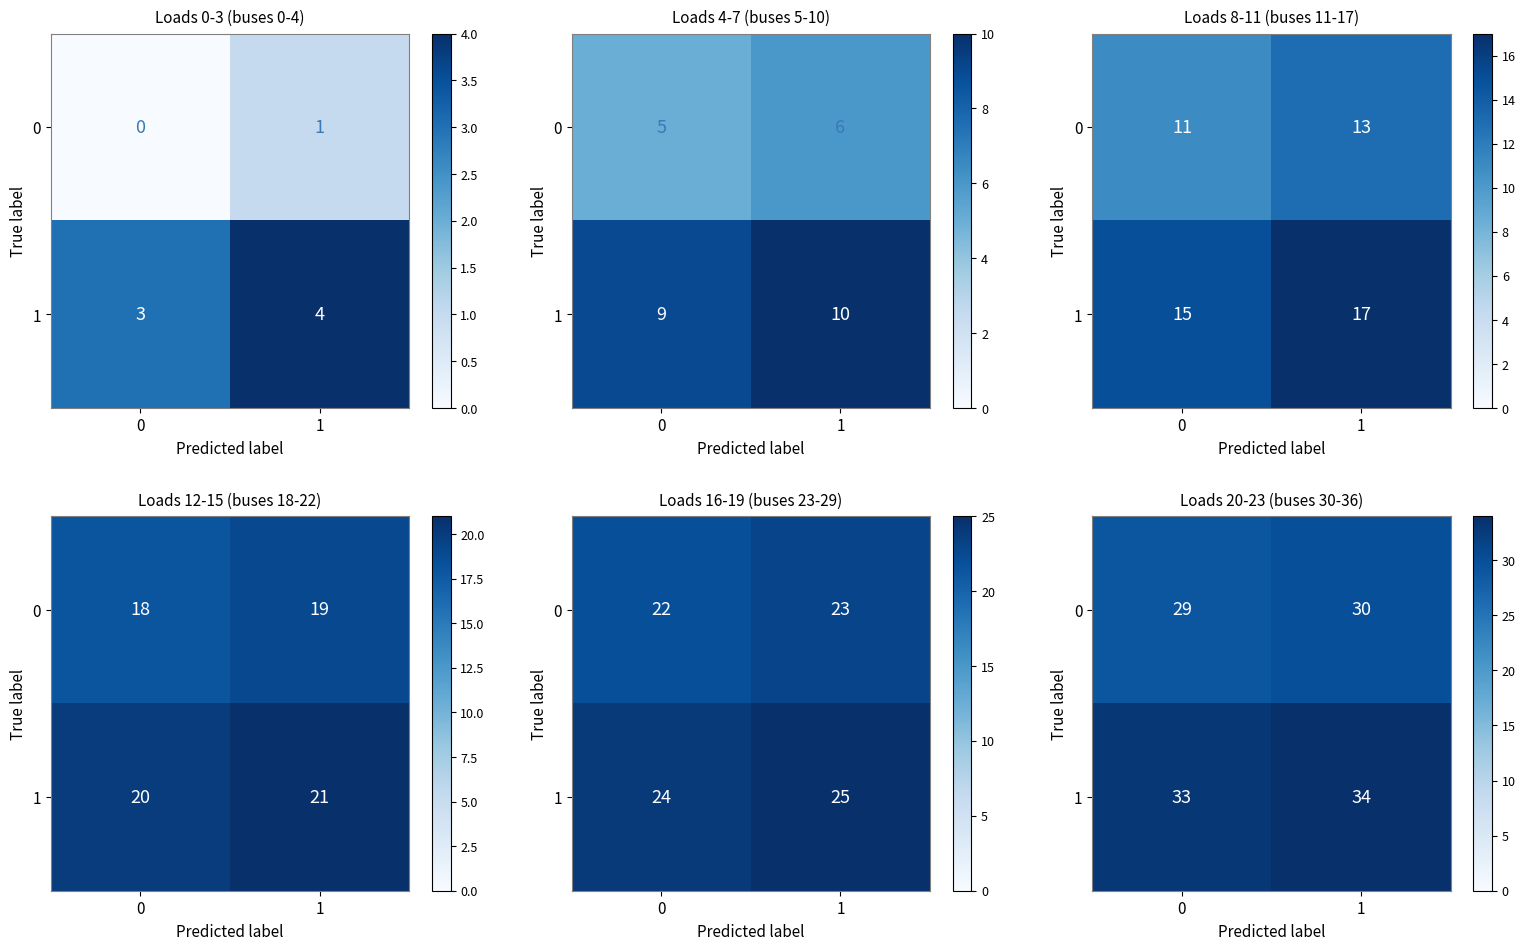

What is the difference between the maximum and minimum values in the 1 series?

1